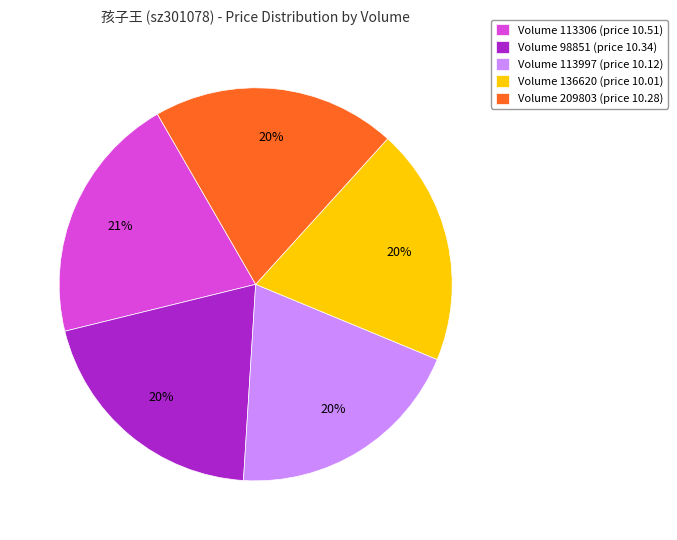

How many slices are in this pie chart?

5